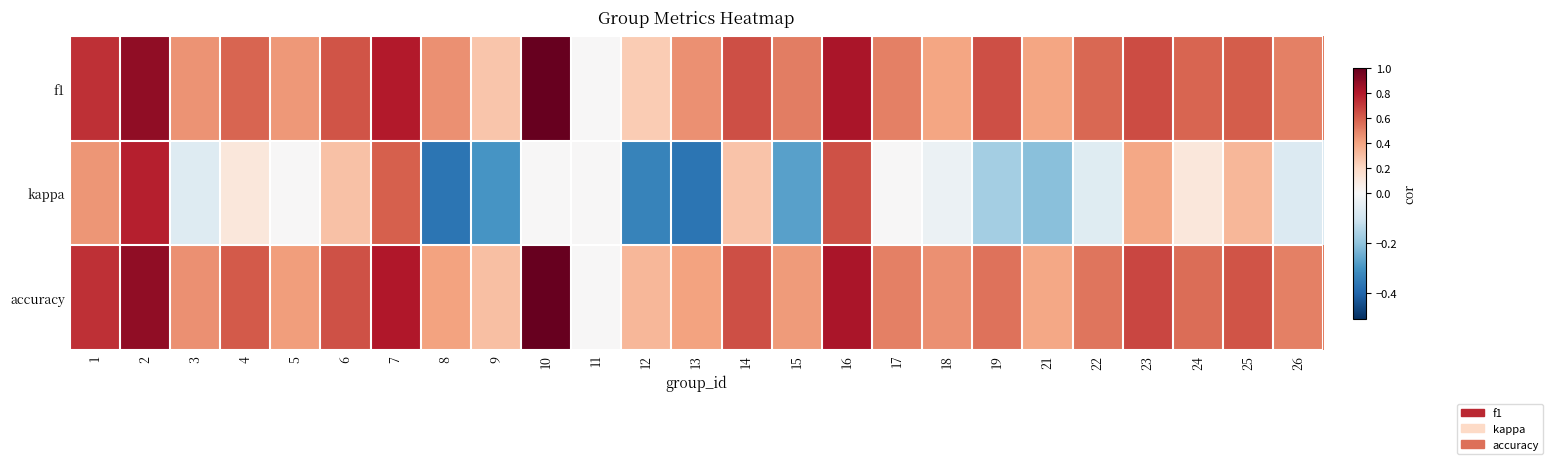

Which series has the largest range (max minus min)?

kappa